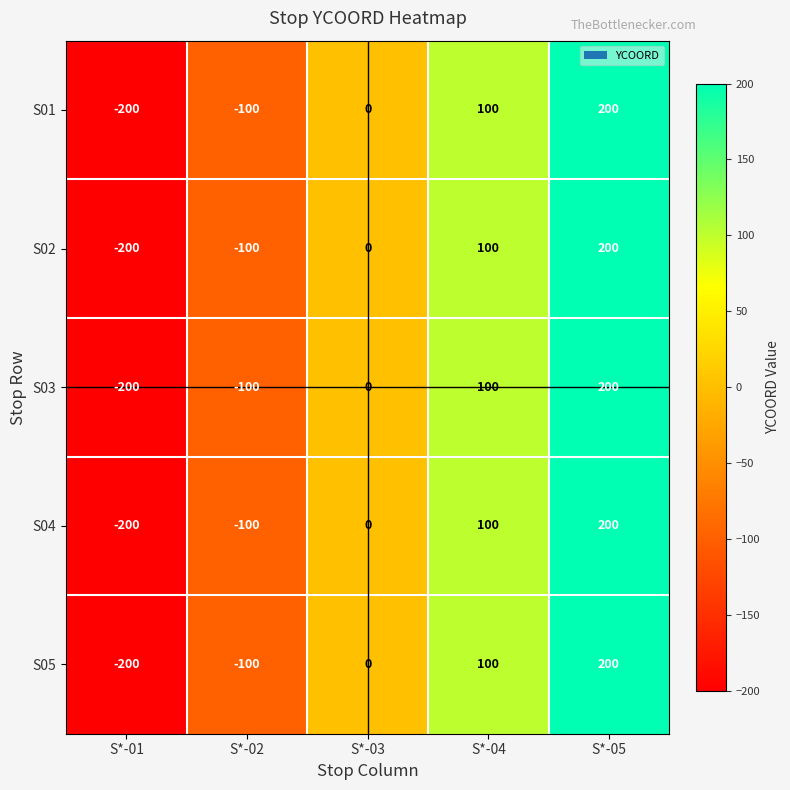

How many values in S01 are below zero?

2